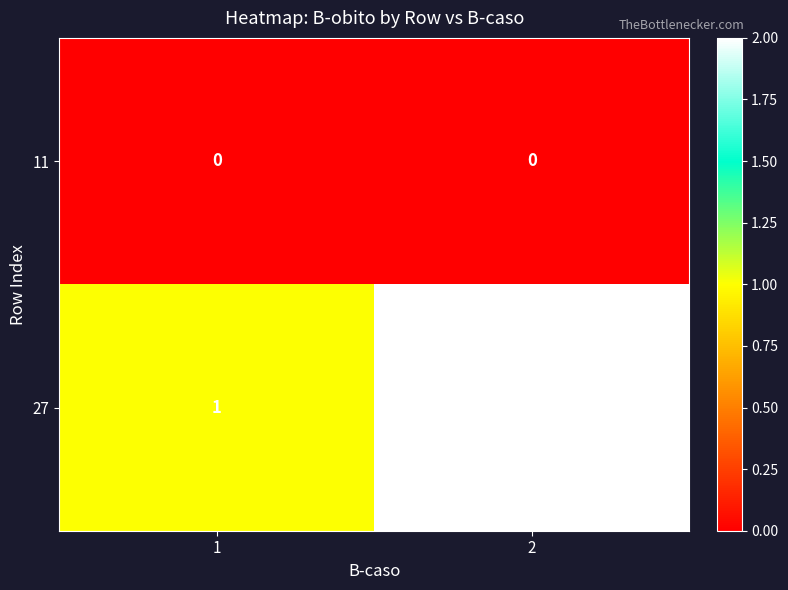

Reading left to right, extract all data points from this chart.

11: 1=0	2=0
27: 1=1	2=2